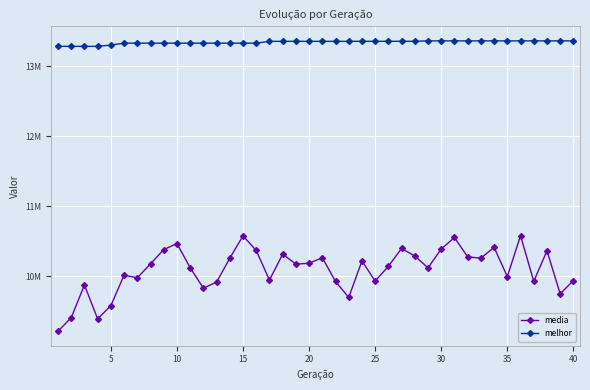

True or false: melhor and media cross at least once.

False